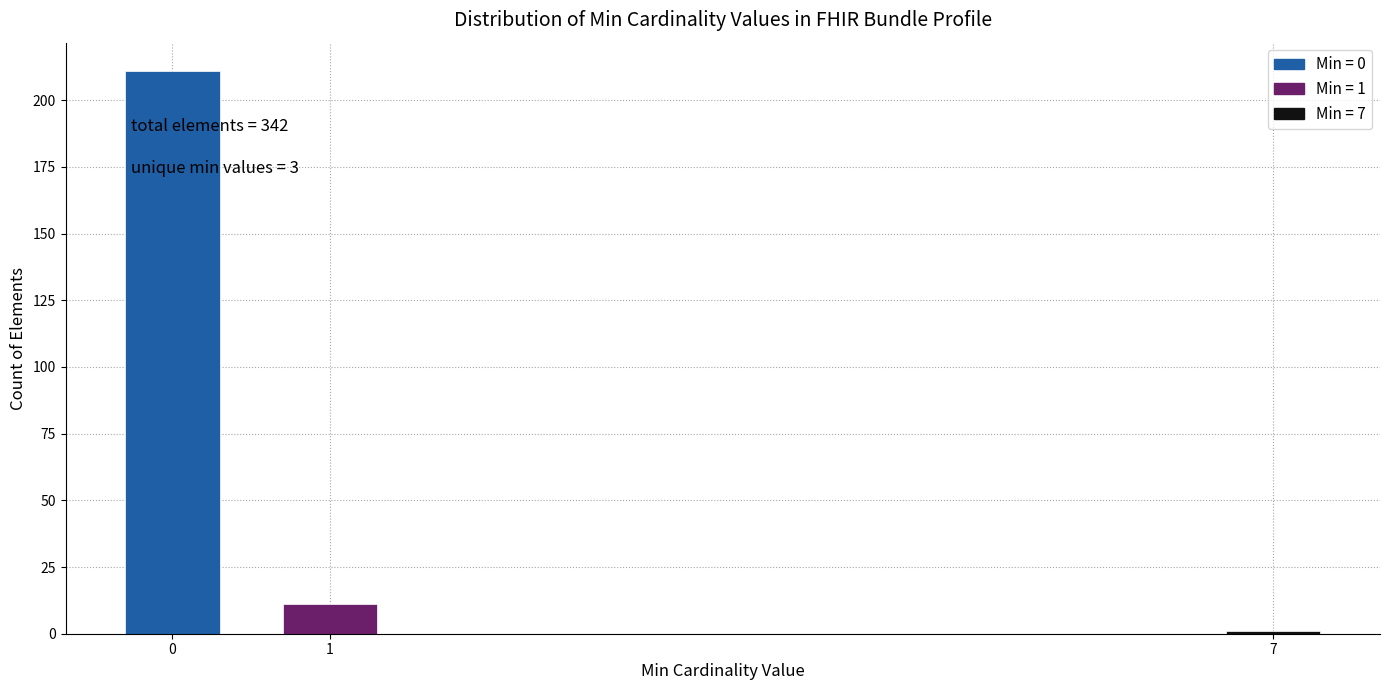

Reading left to right, extract all data points from this chart.

0=211	1=11	7=1